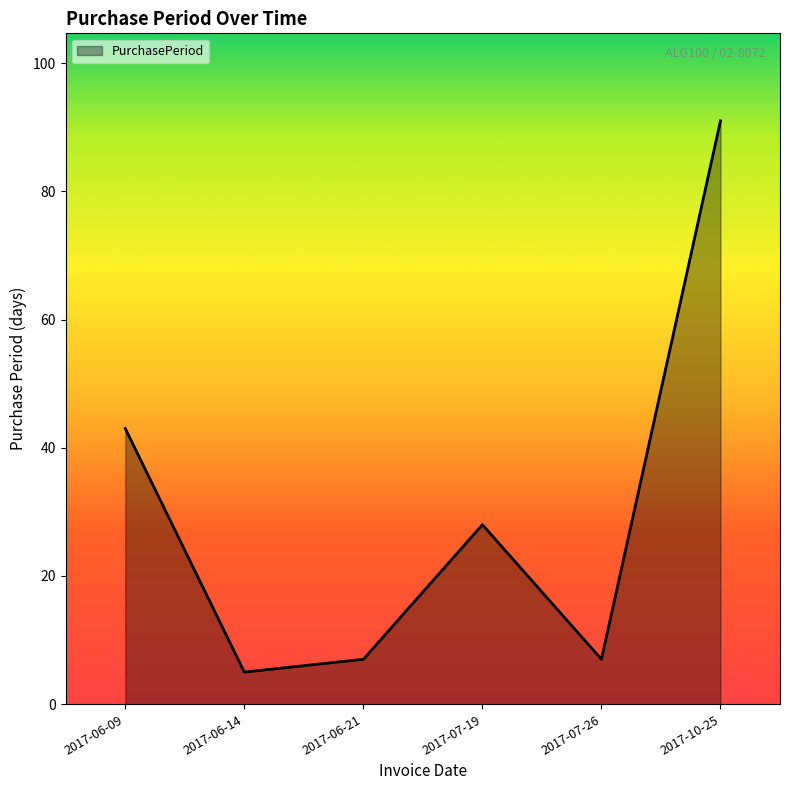

Read the value at 2017-07-26, to the nearest 10.

10